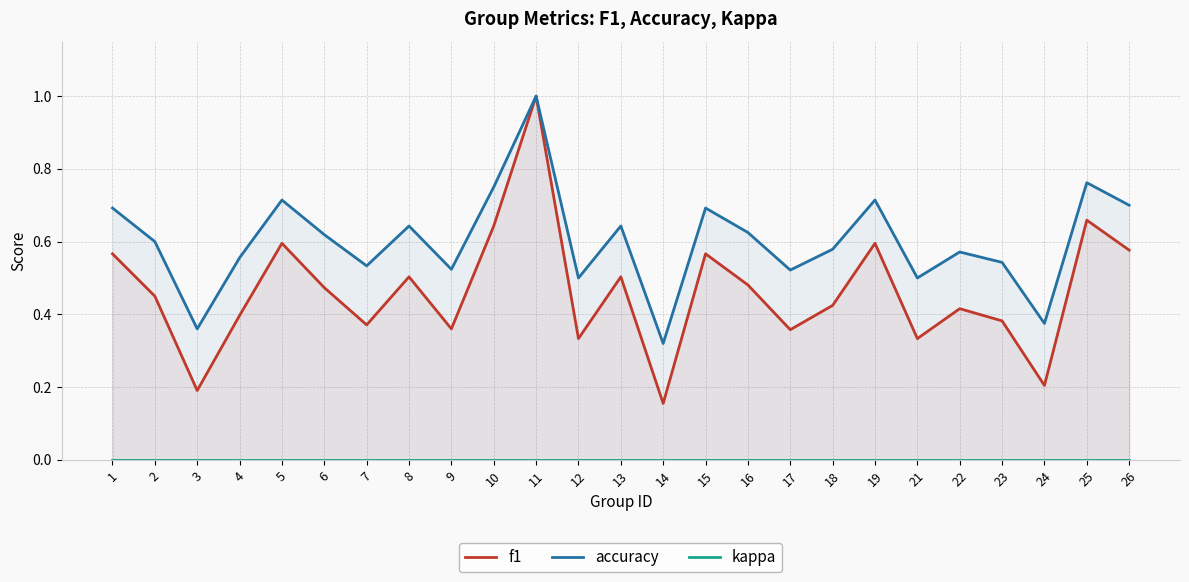

How many categories are shown in the chart?

25